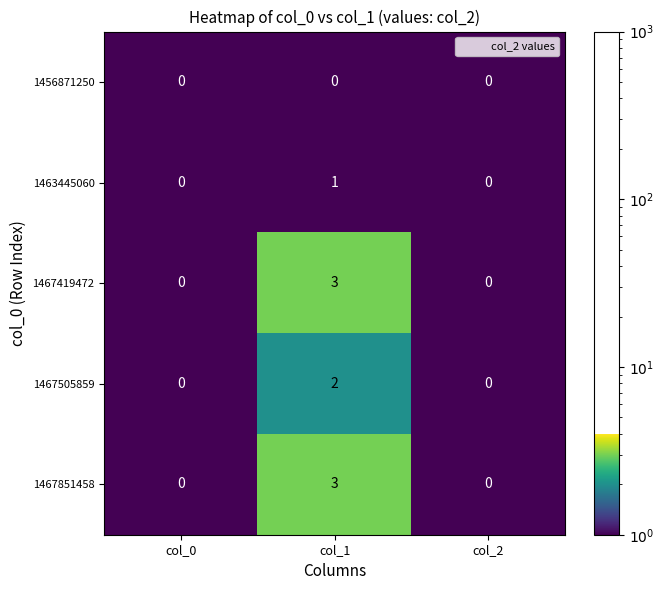

What is the difference between the highest and lowest values at col_1?

3